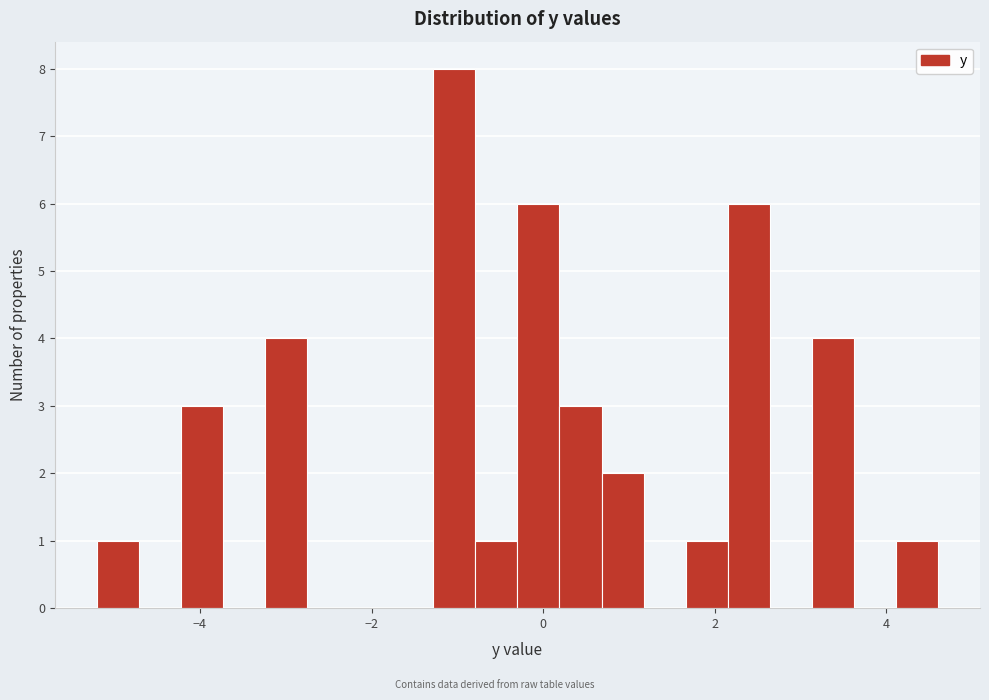

Around what value on the x-axis is the tallest bar? Give the approximate position of its centre, as read against the axis.

-1.0